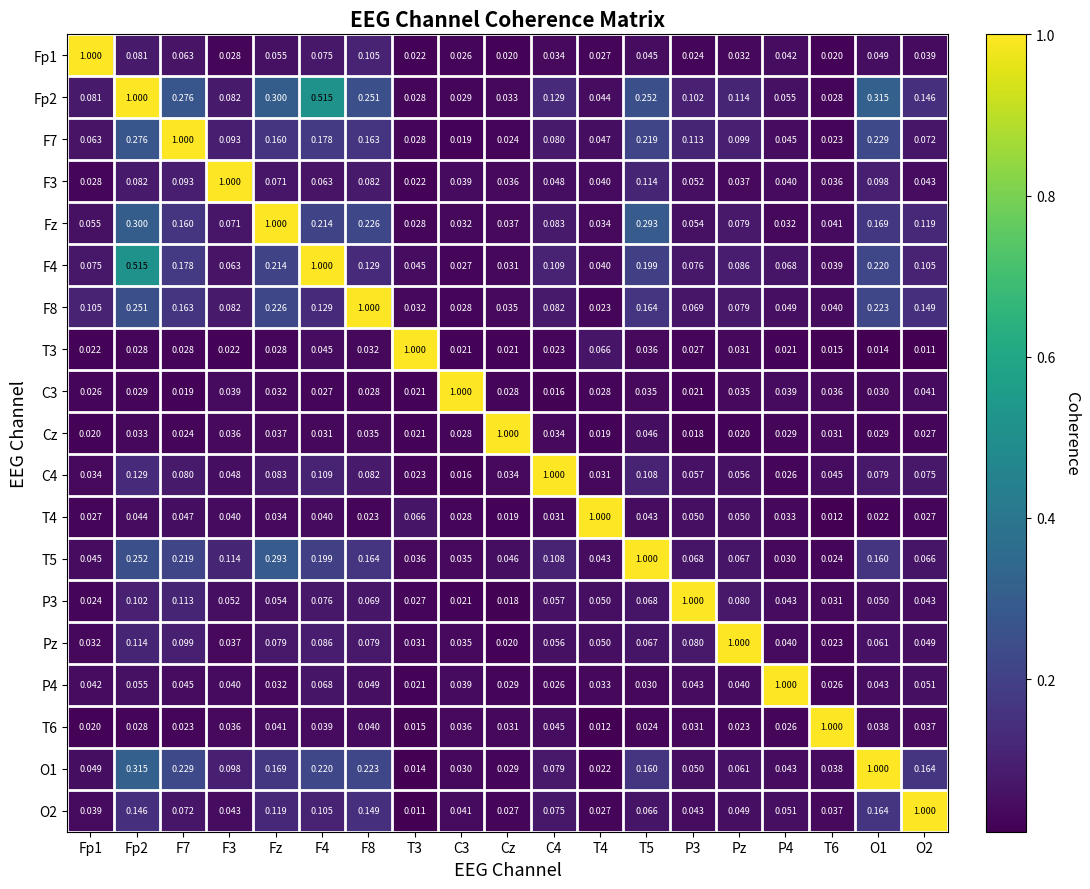

Is the value of C4 at F3 greater than the value of Fp2 at F4?

No